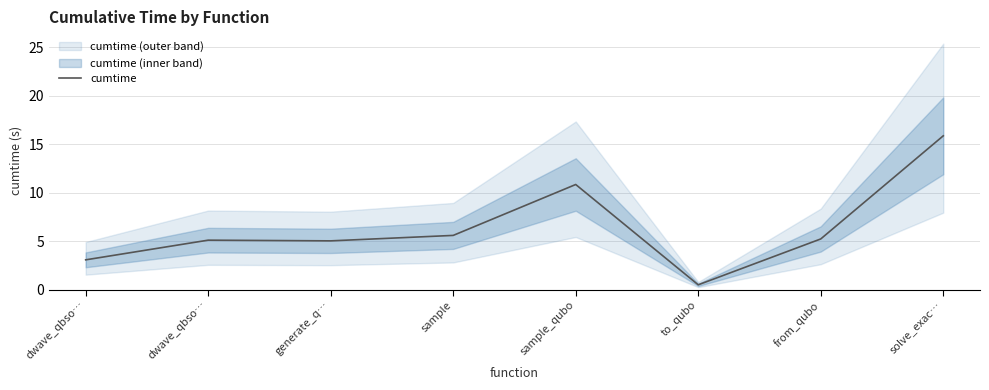

What is the difference between the maximum and minimum values?

15.4